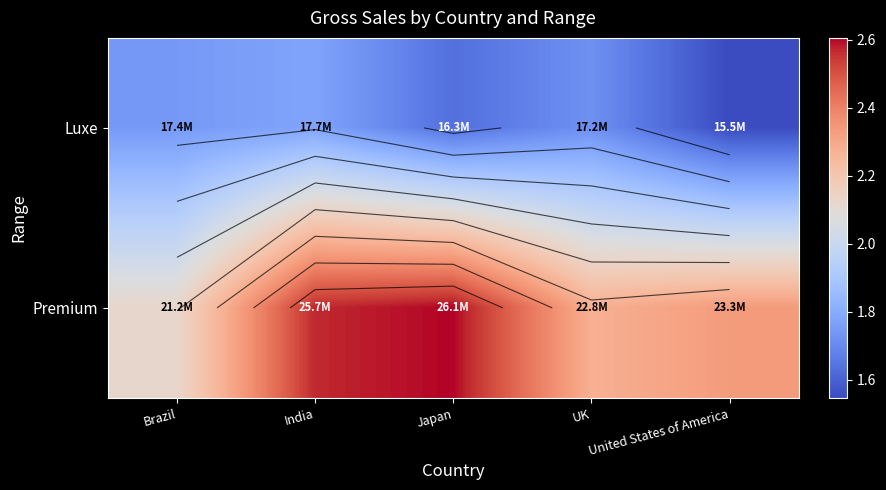

What is the sum of the Luxe values at UK and India?

34931063